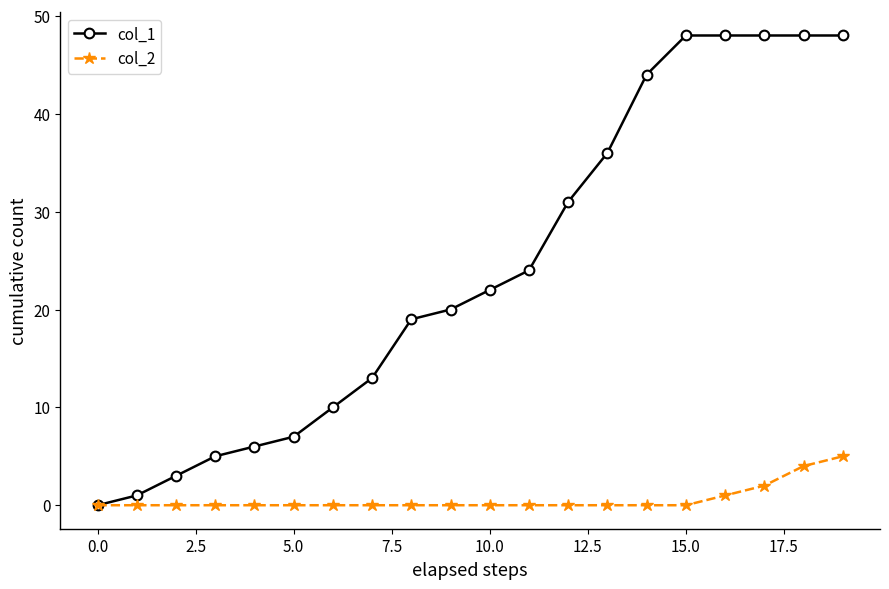

Which series has the largest range (max minus min)?

col_1